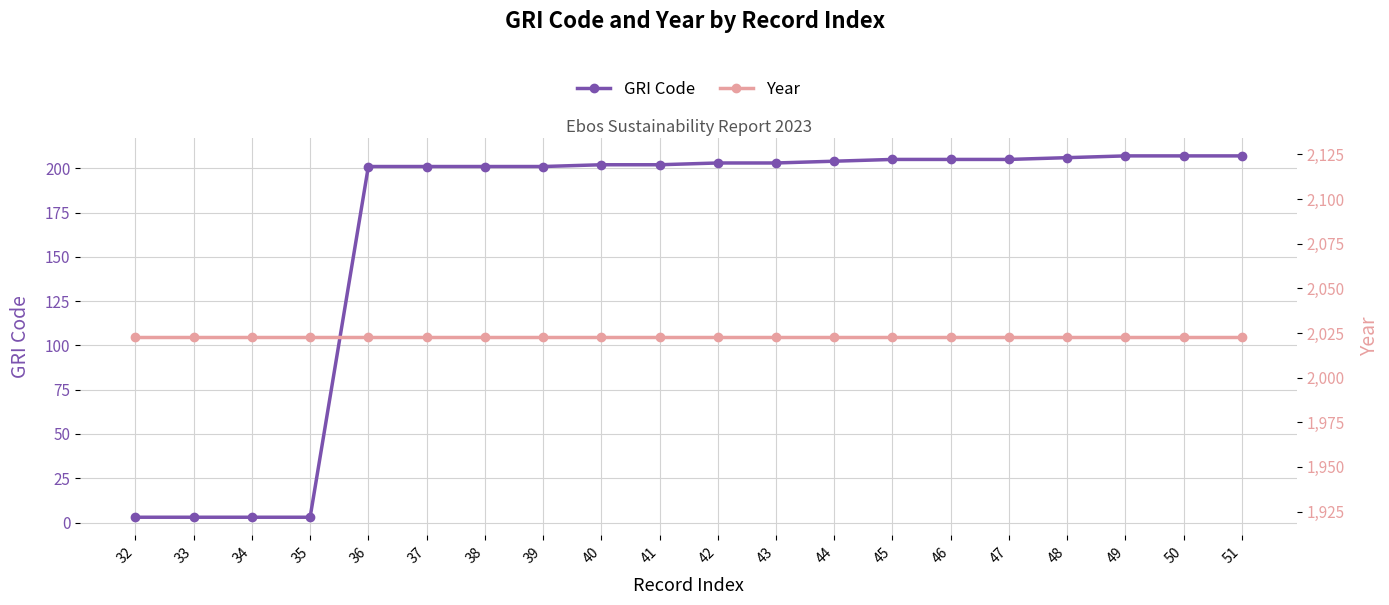

Which series has the largest total across all categories?

Year